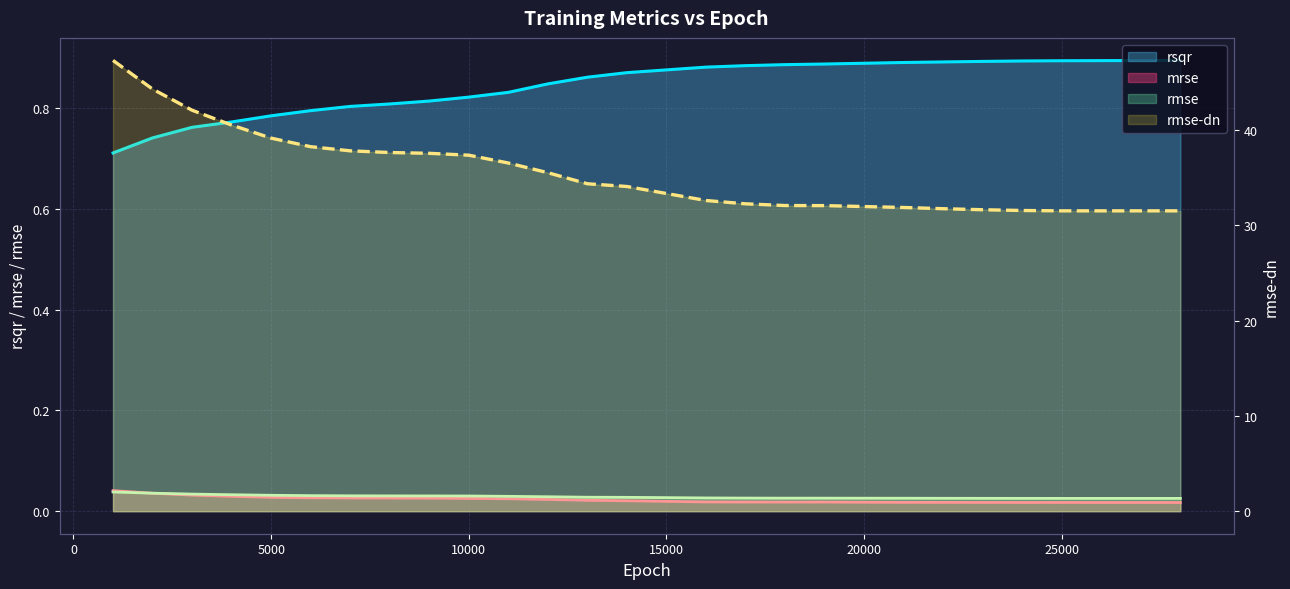

List the series in order of their peak value, lowest first.

rmse, mrse, rsqr, rmse-dn